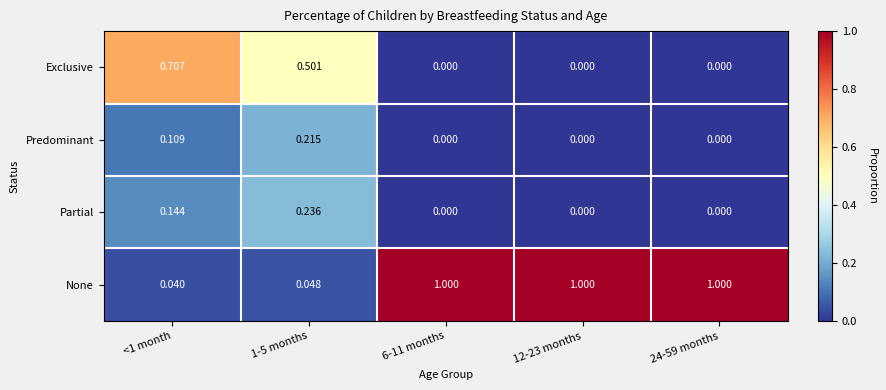

Between 1-5 months and 6-11 months, which series saw the biggest shift?

None